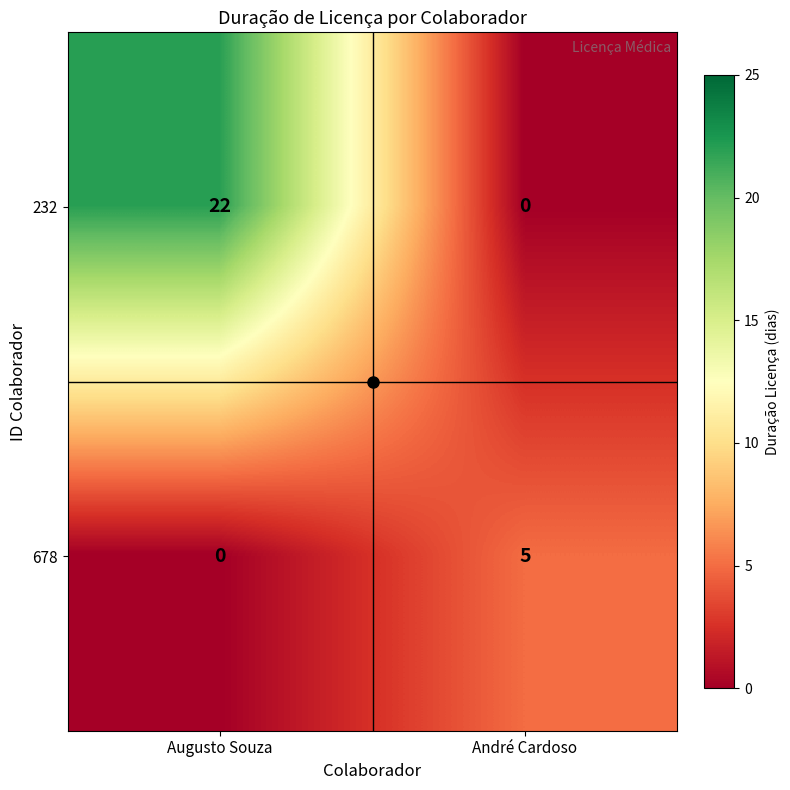

Which series has the largest range (max minus min)?

232